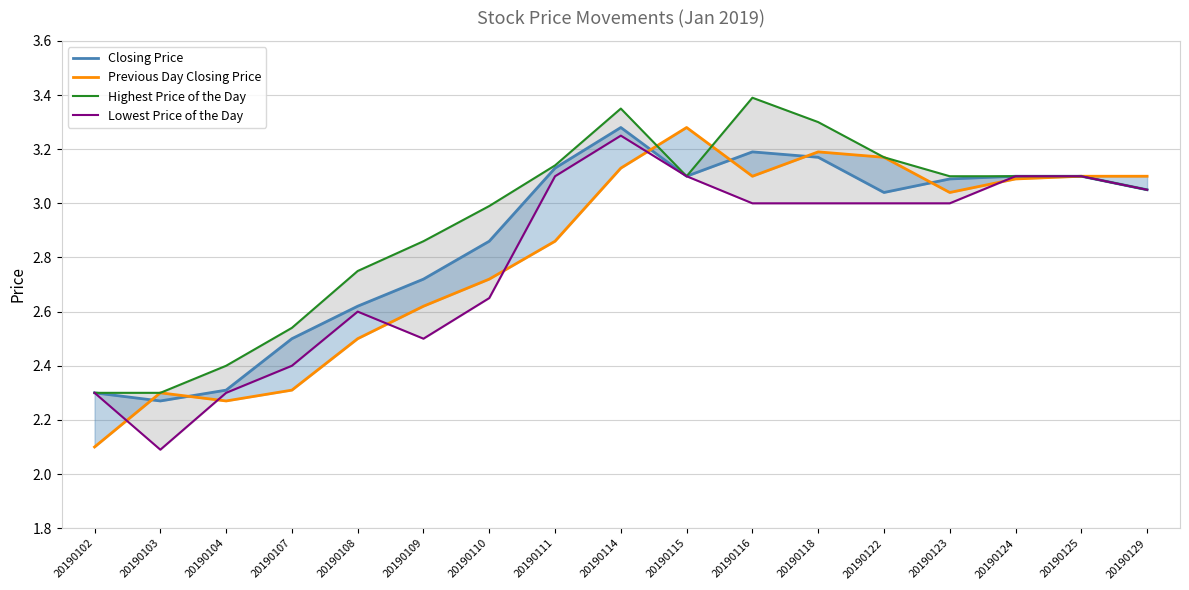

In Lowest Price of the Day, how many points are lower than both neighbors (excluding endpoints)?

2